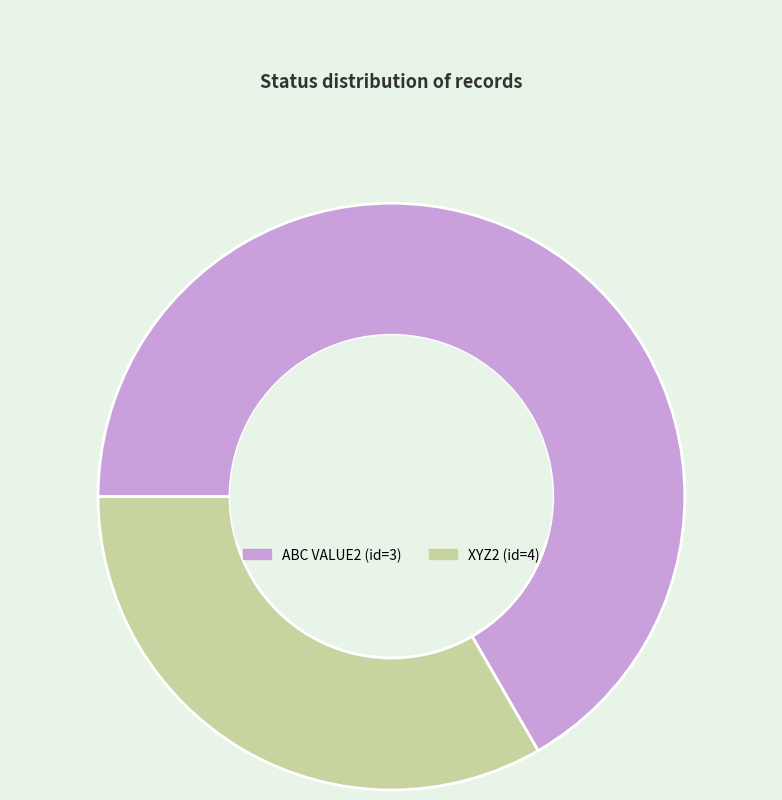

Is the sum of XYZ2 (id=4) and ABC VALUE2 (id=3) greater than half?

Yes